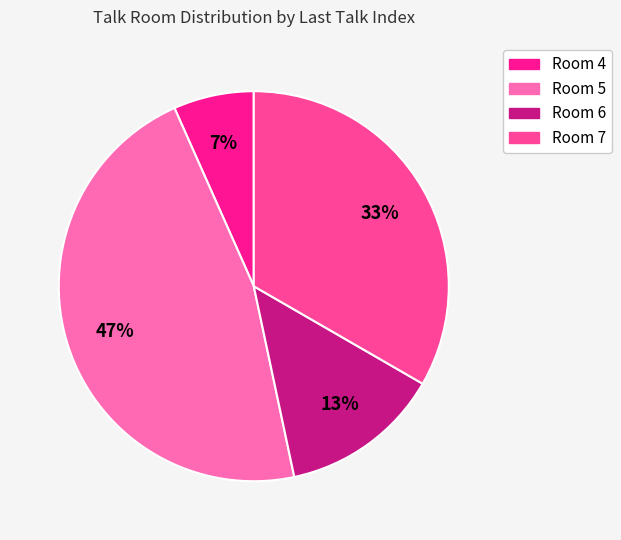

Count the number of slices in the pie.

4